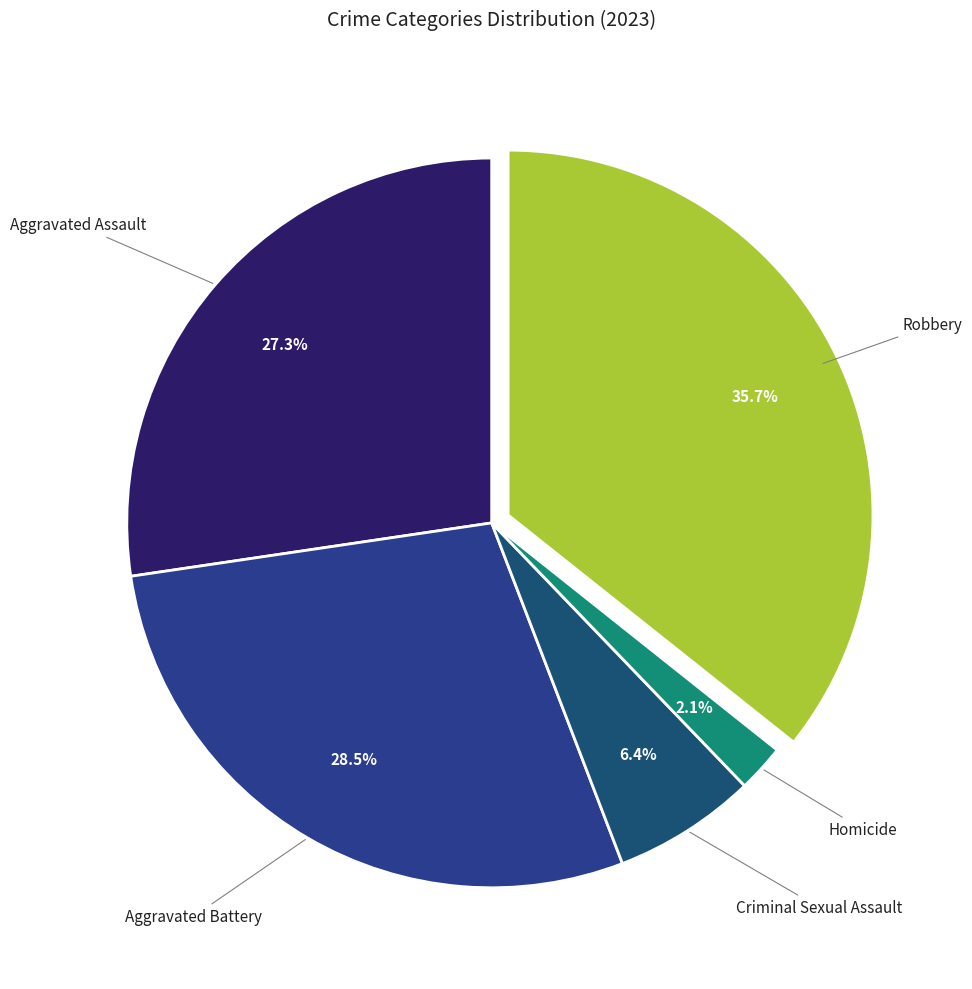

Rank the categories by value from lowest to highest.

Homicide, Criminal Sexual Assault, Aggravated Assault, Aggravated Battery, Robbery